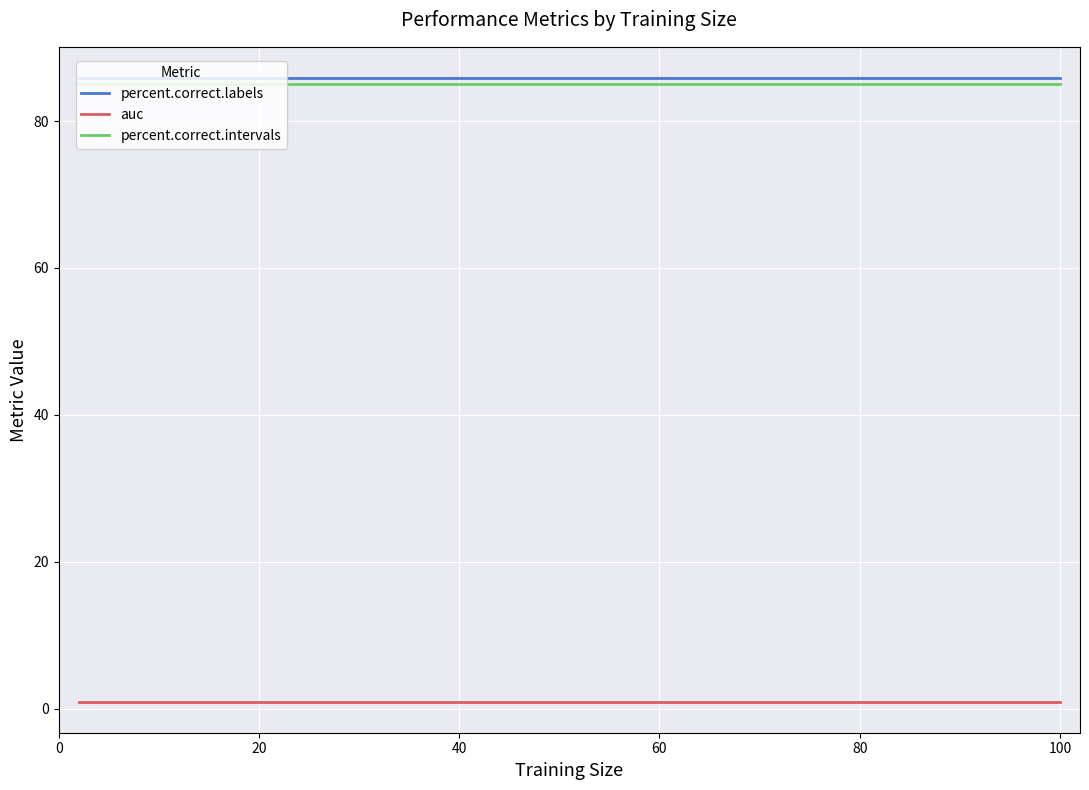

What is the lowest value of the percent.correct.labels series?

85.9